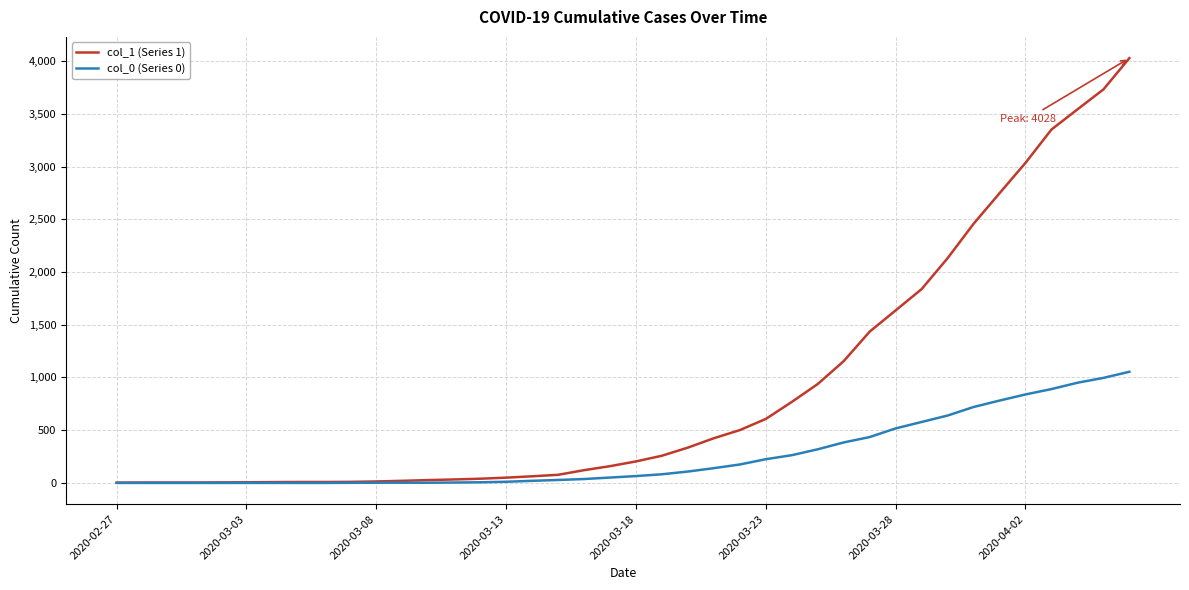

Rank the series by their average value, from highest to lowest.

col_1 (Series 1), col_0 (Series 0)